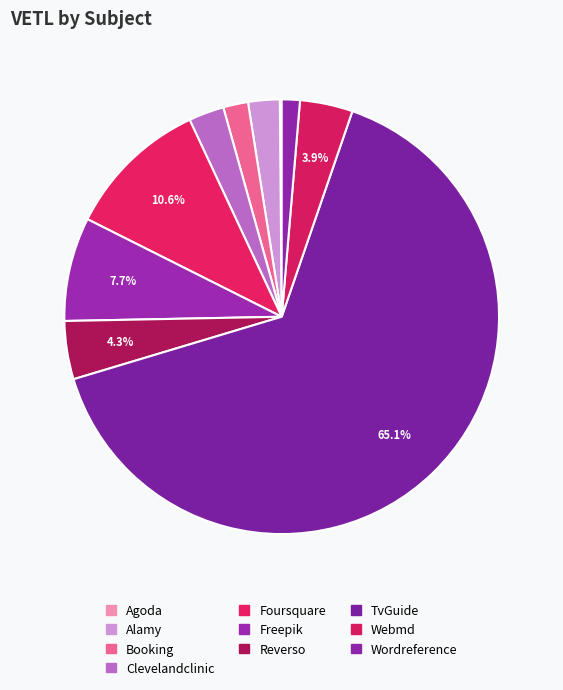

Which category has the biggest portion of the pie?

TvGuide